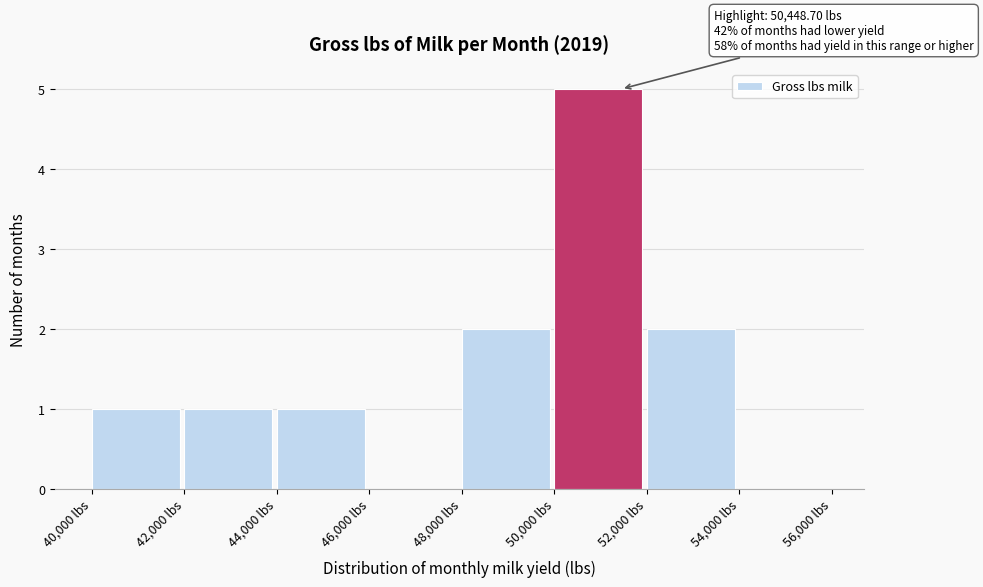

Which range on the x-axis has the tallest bar?

50000 to 52000